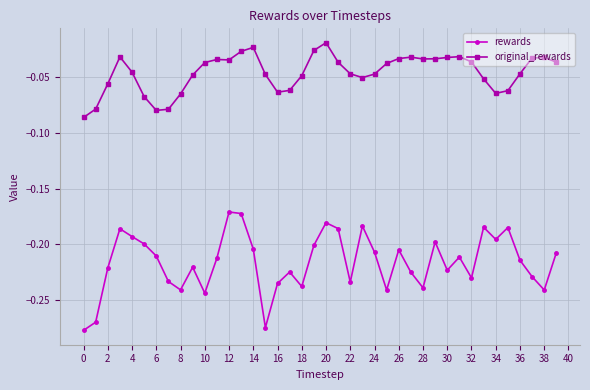

Which series has the widest spread of values?

rewards